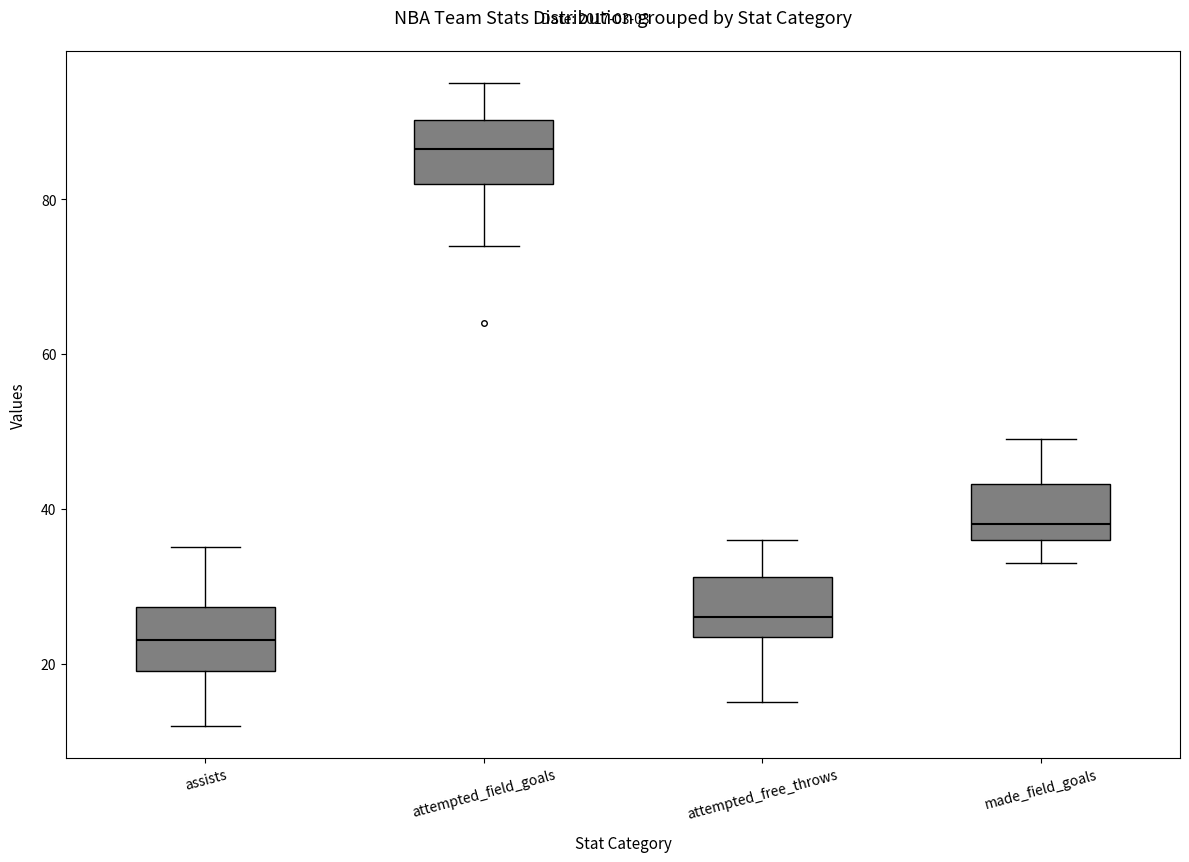

Which box has the highest median line?

attempted_field_goals